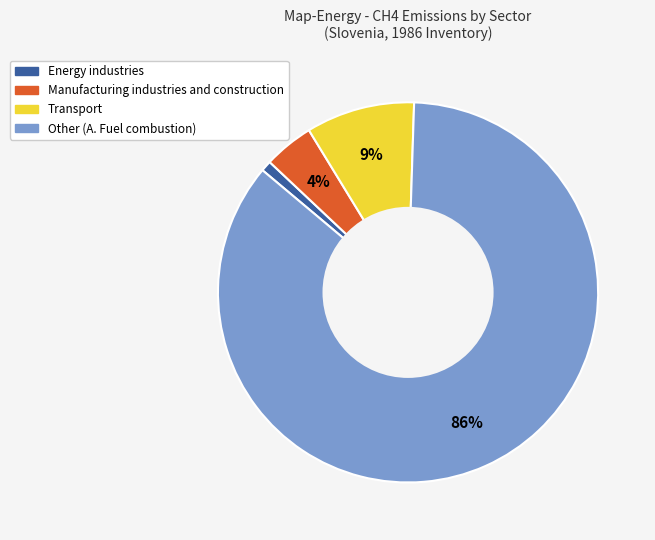

Is there any slice that represents more than half of the pie?

Yes